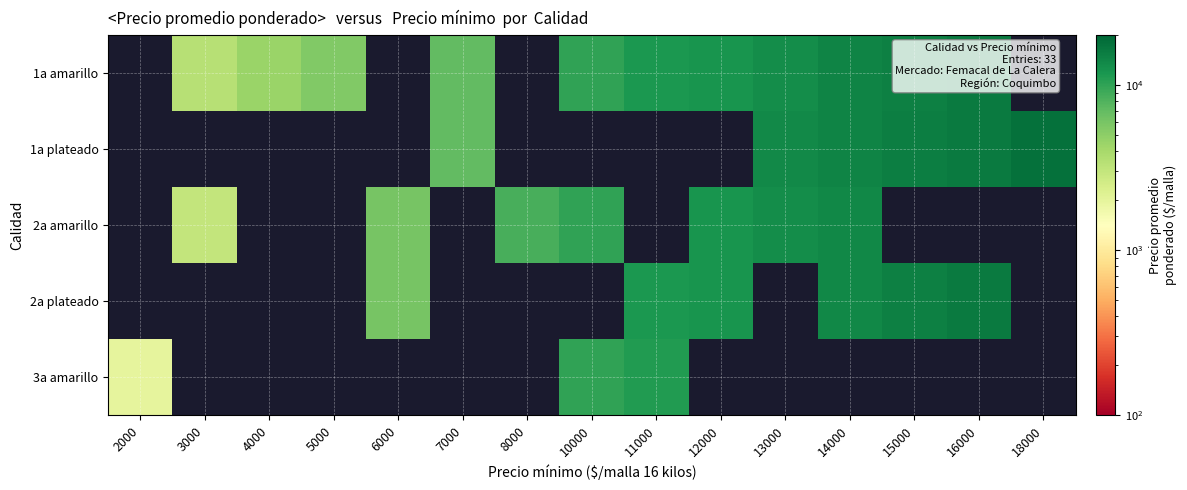

Count the number of data series in this chart.

5